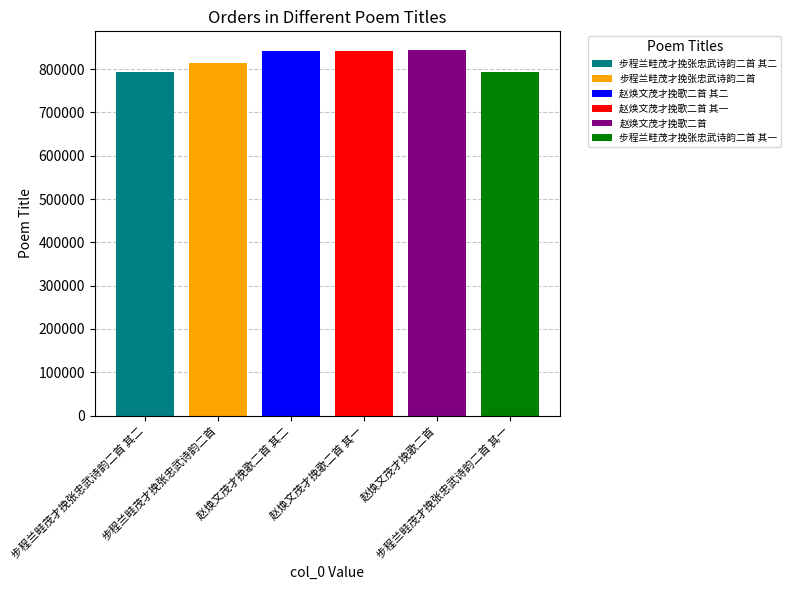

Are the bars grouped side by side (vs. stacked)?

Yes